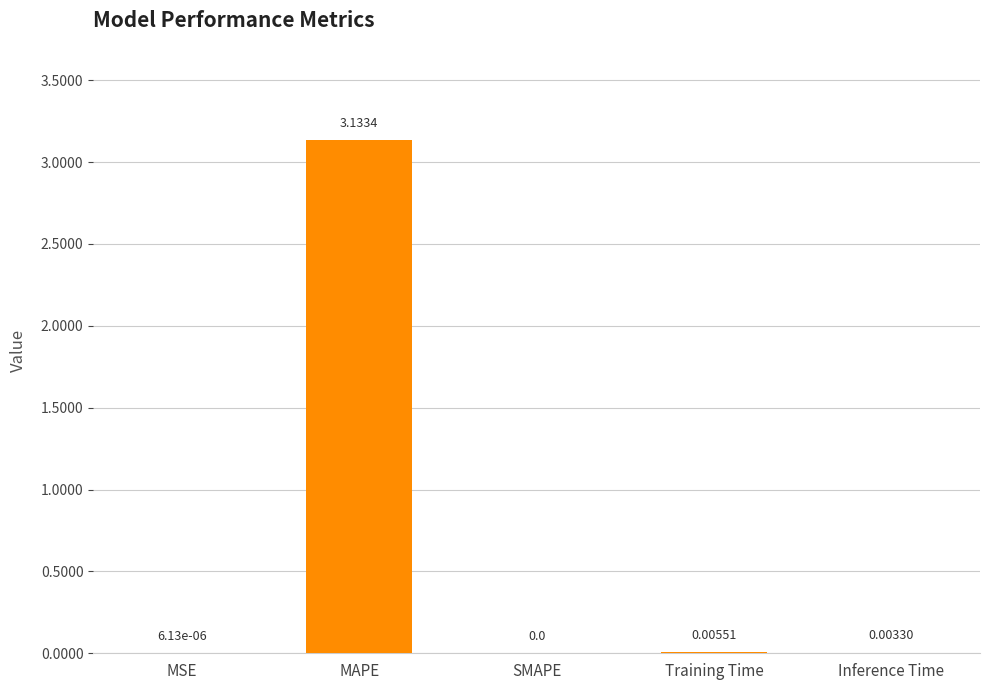

Between MAPE and SMAPE, which is larger?

MAPE